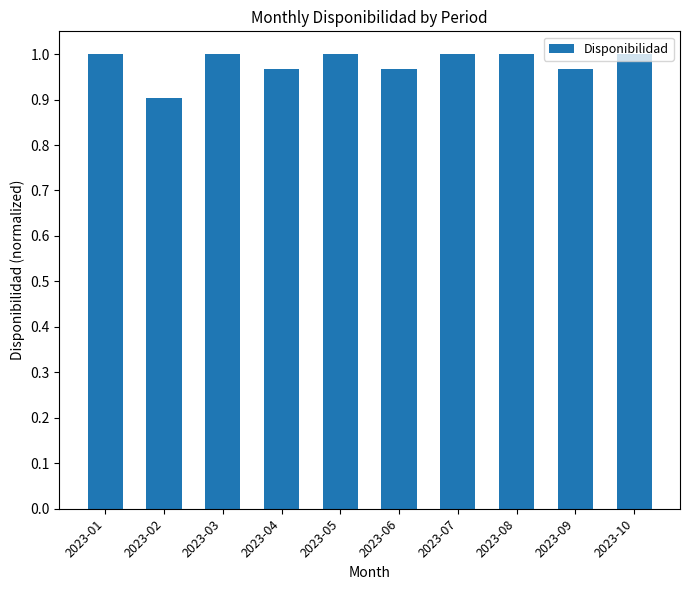

At which label is the value closest to 0?

2023-02